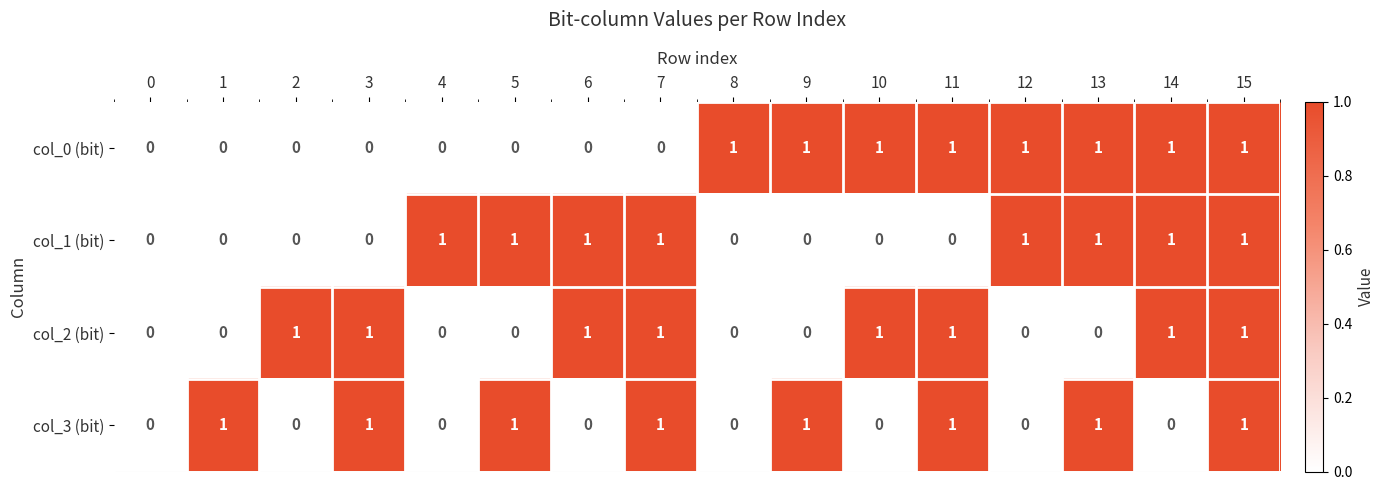

The col_1 (bit) series shows 2 at 4. True or false?

False